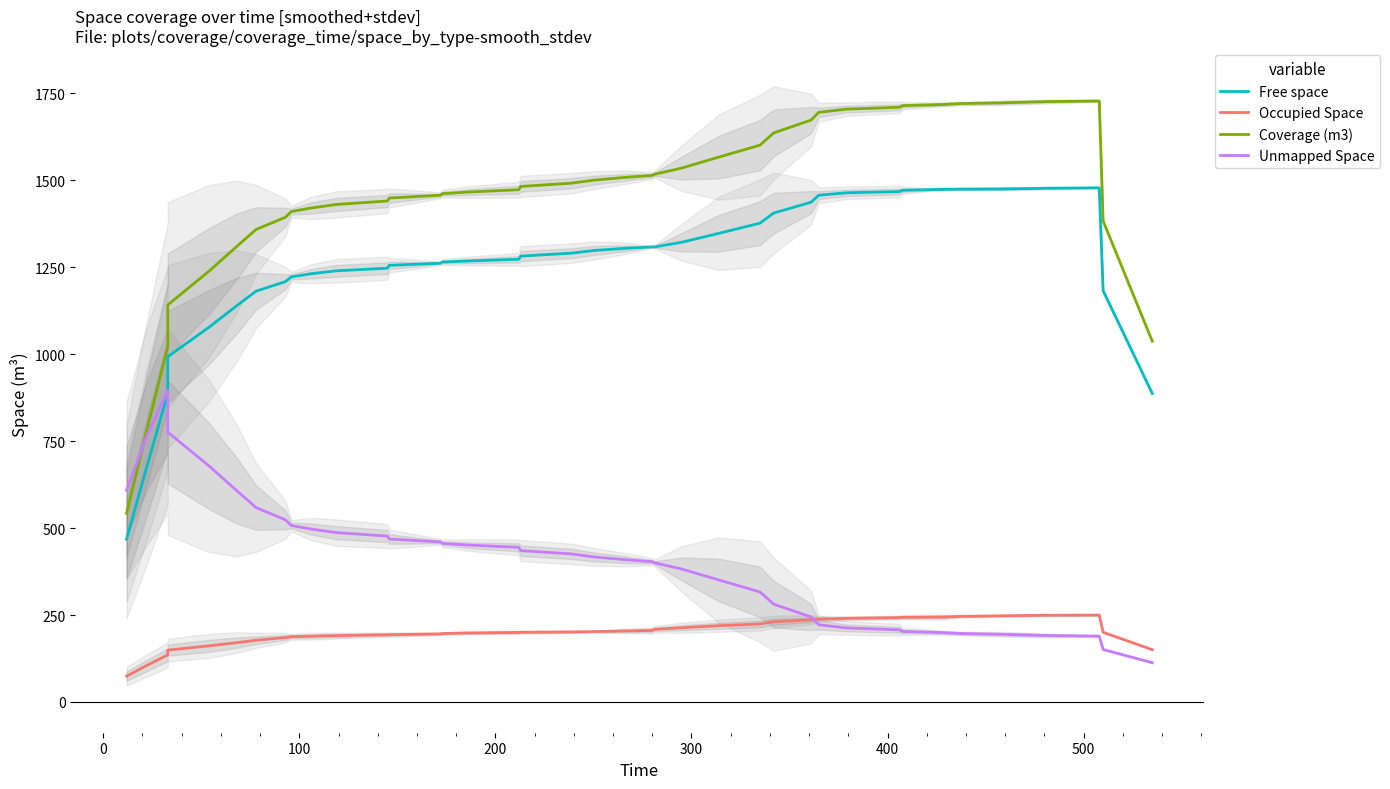

What is the value of the Free space point at the 29th from the left?

1457.1